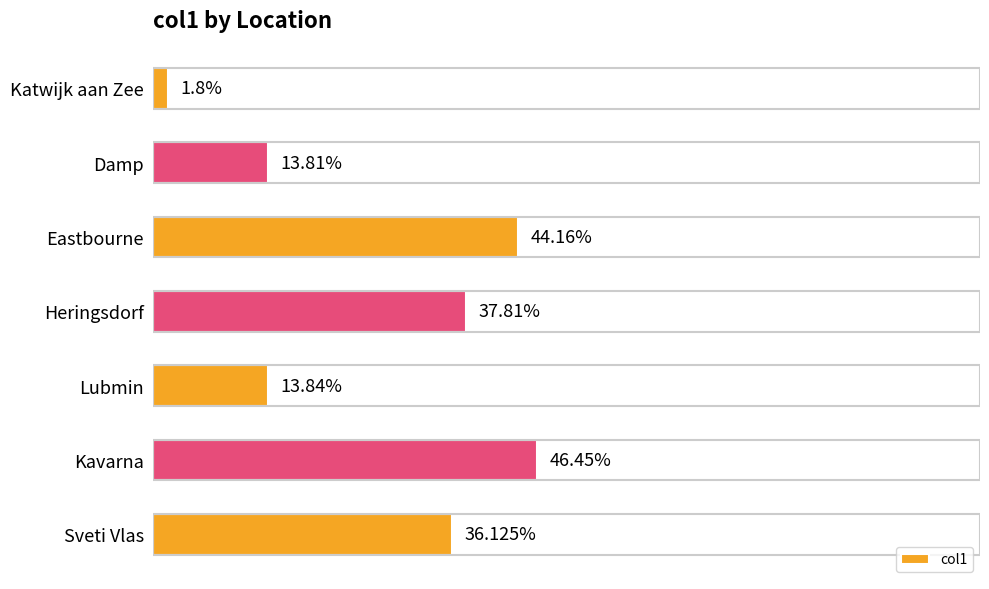

At which label is the value closest to 24?

Lubmin